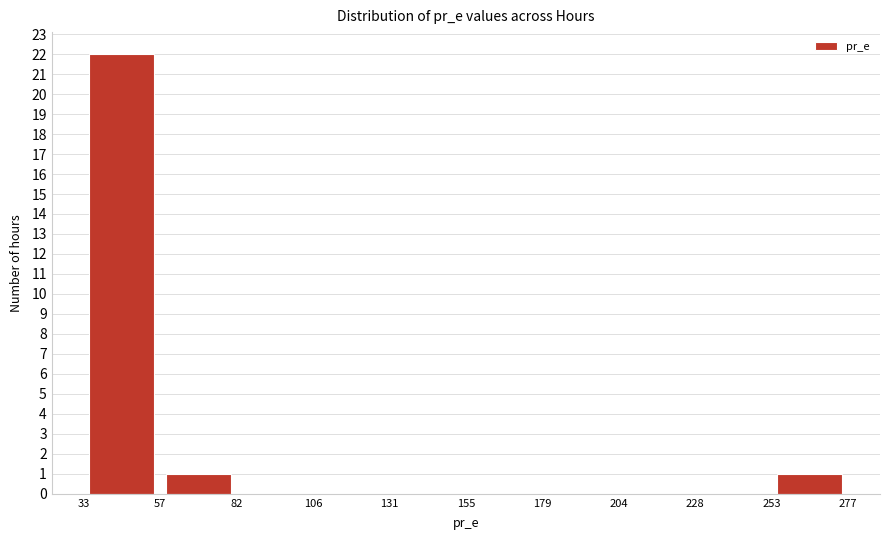

Reading left to right, transcribe this chart: for each bar, give the range it covers on the x-axis and its height. The values are not printed on the chart, so give them approximately, as read against the axis.

33 to 57: 22
57 to 82: 1
82 to 106: 0
106 to 131: 0
131 to 155: 0
155 to 179: 0
179 to 204: 0
204 to 228: 0
228 to 253: 0
253 to 277: 1